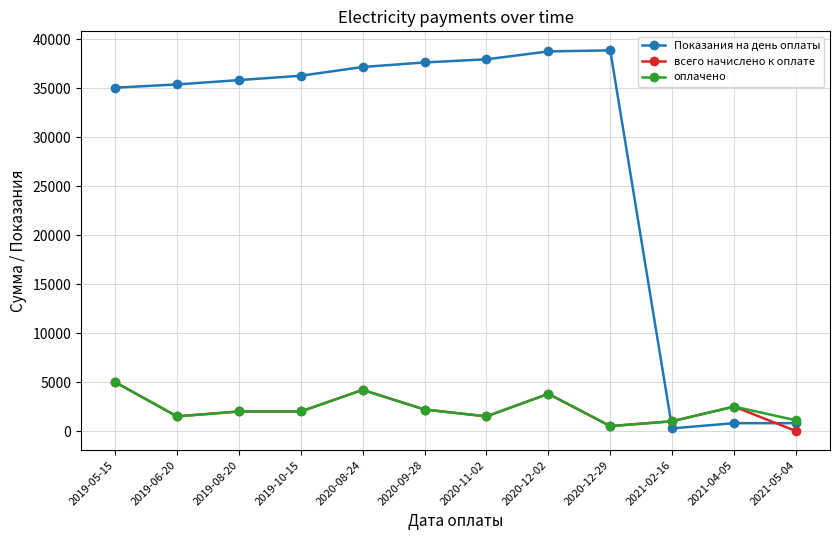

Is this an area chart (filled region under the line)?

No